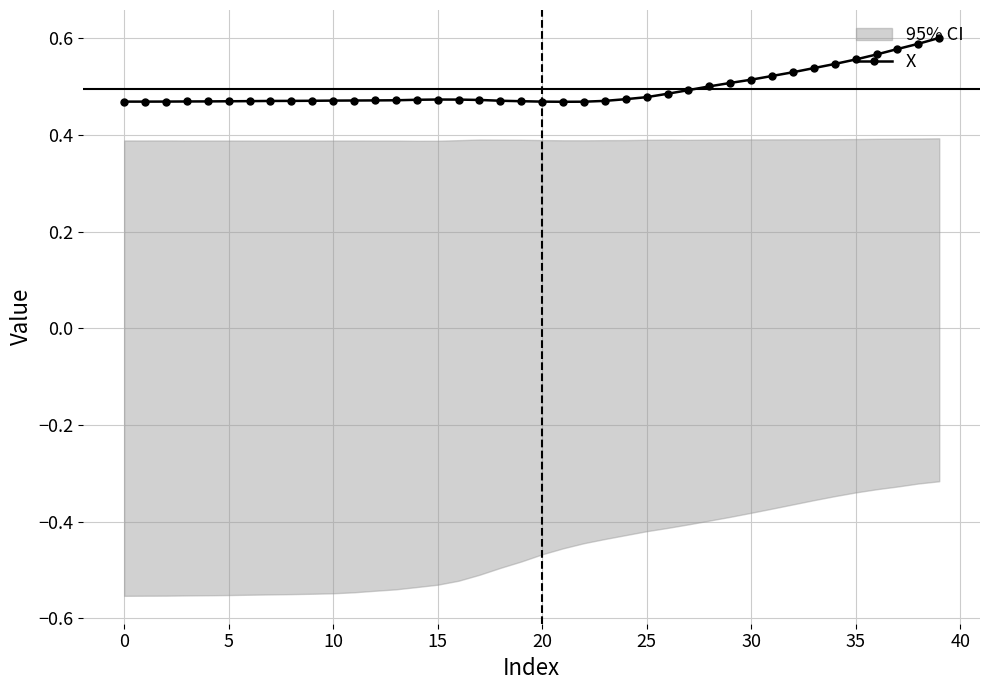

How many X values are between 0 and 1?

40